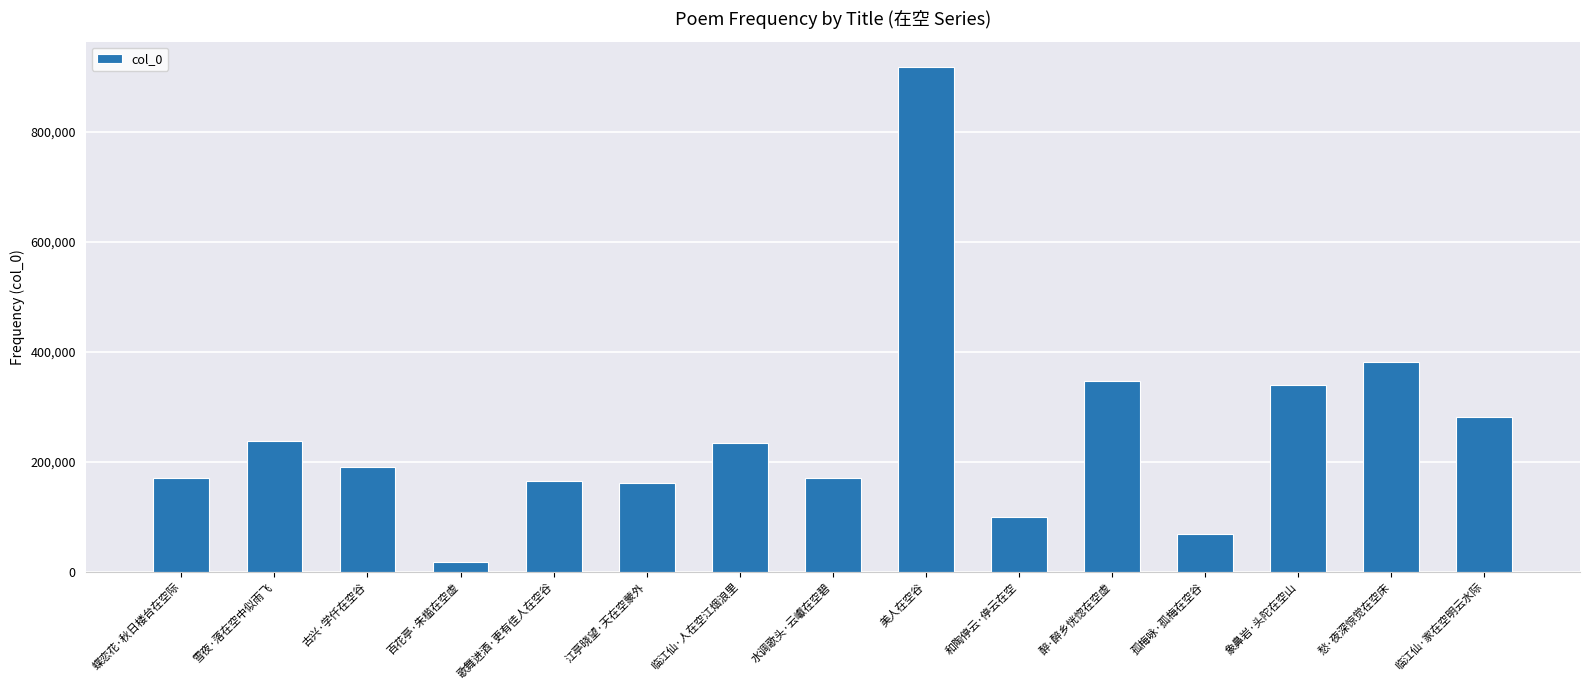

What is the label of the 4th bar from the left?

百花亭·朱槛在空虚